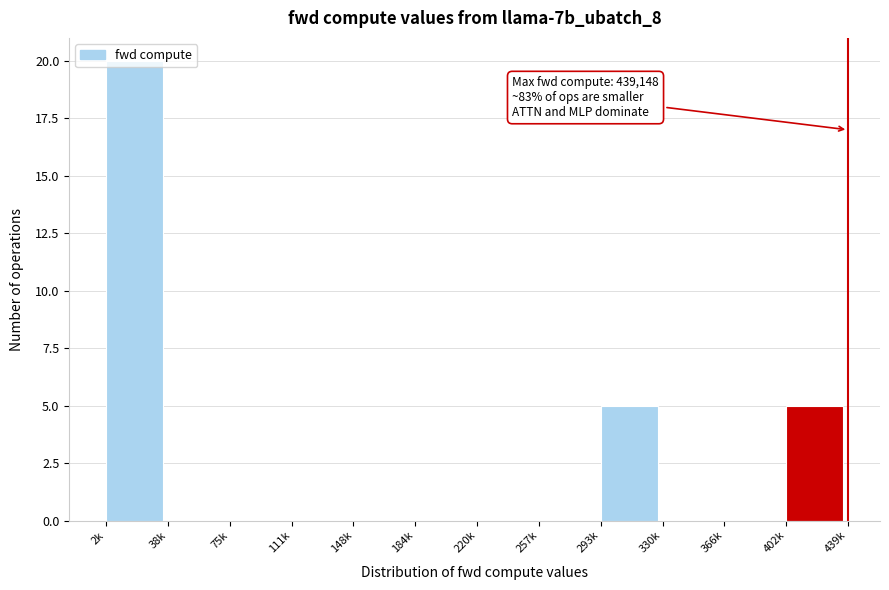

What is the change in value from 257k to 402k?

+5